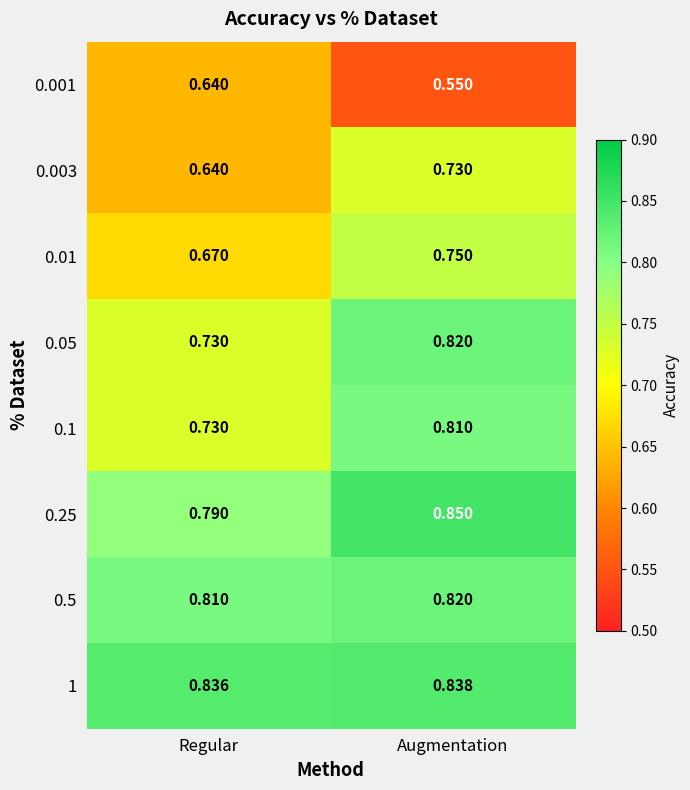

Which label corresponds to the largest value in the chart?

Augmentation